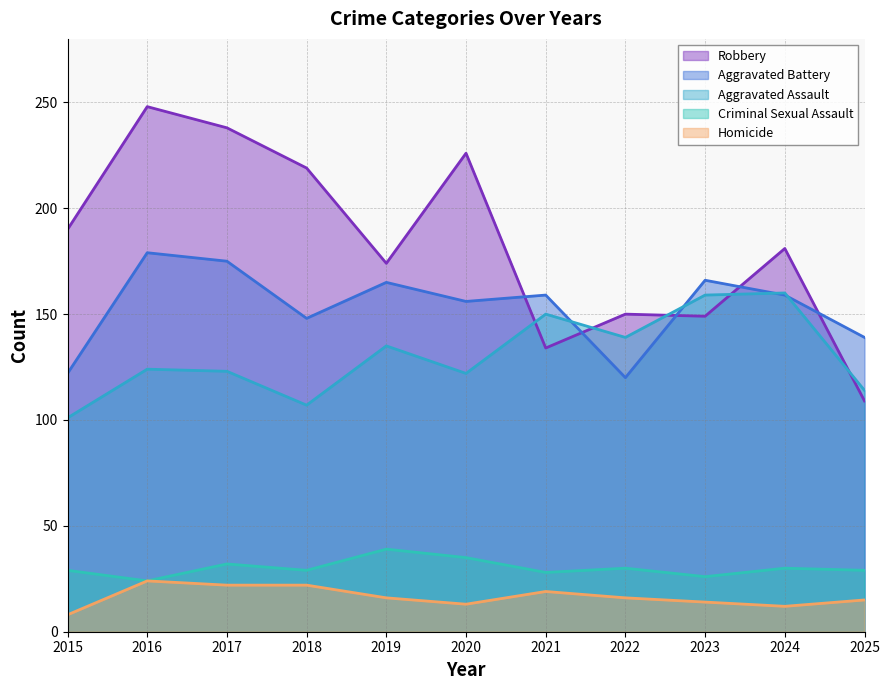

List the labels in order of Criminal Sexual Assault value, smallest first.

2016, 2023, 2021, 2015, 2018, 2025, 2022, 2024, 2017, 2020, 2019